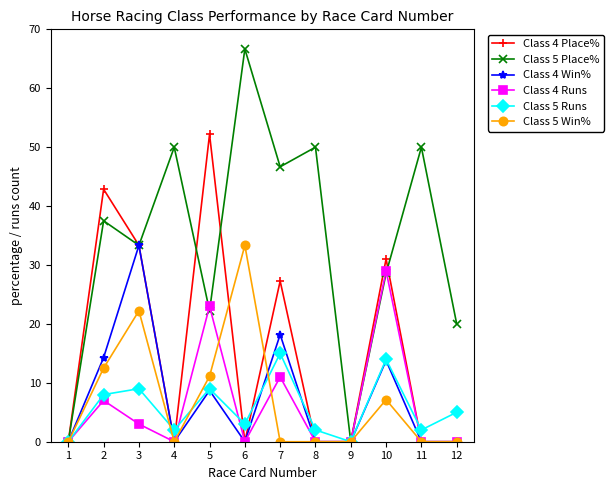

Between 7 and 9, which series saw the biggest shift?

Class 5 Place%